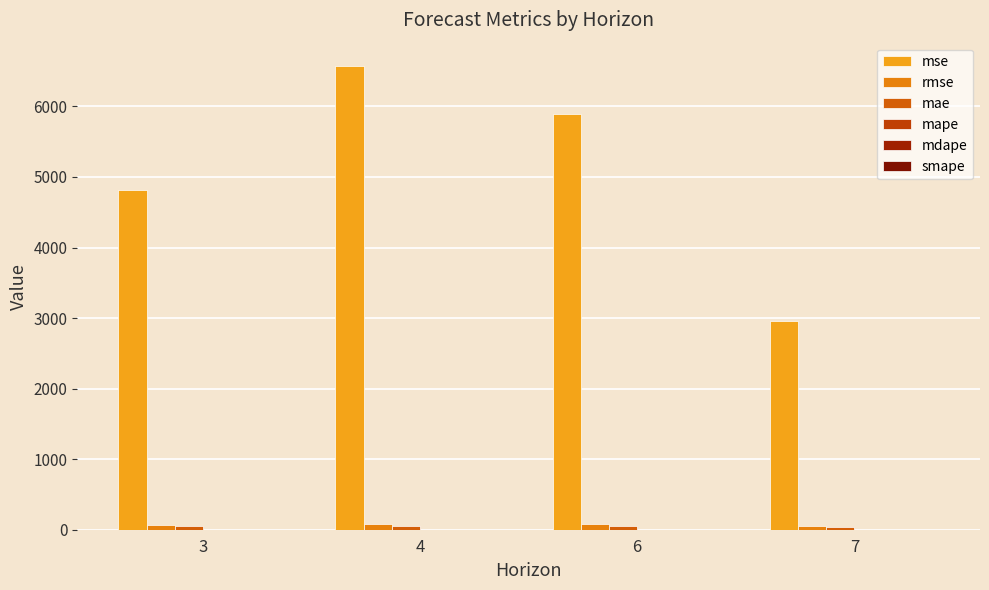

What is the total value across all series at 6?

6023.5